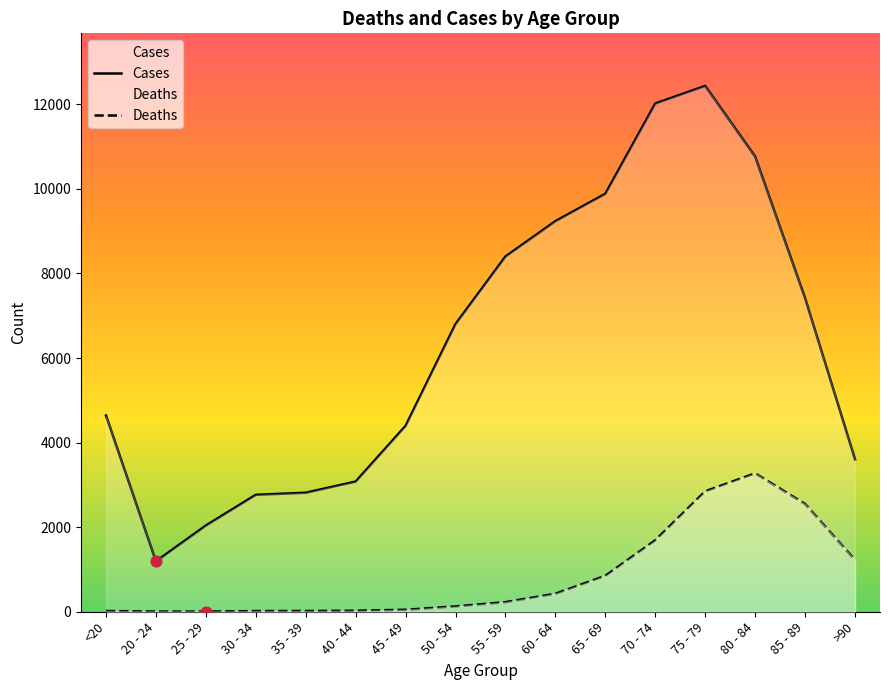

Which series reaches the maximum Y coordinate?

Cases